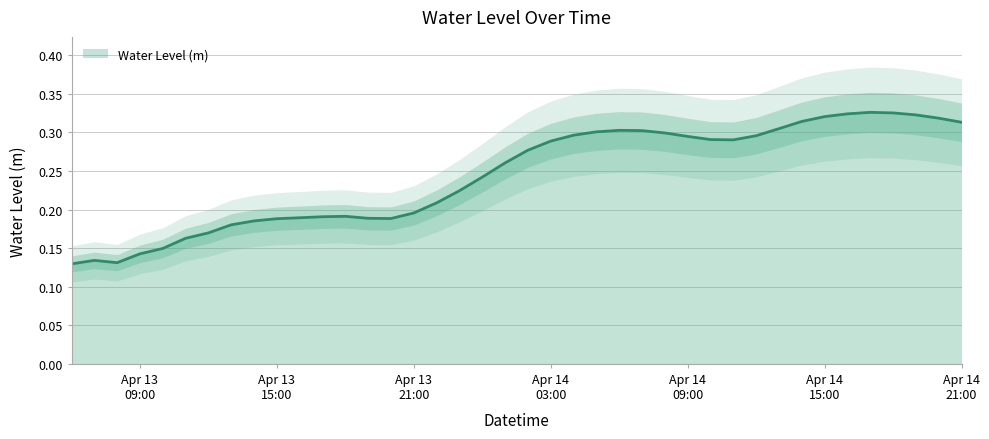

Does the chart have visible grid lines?

Yes